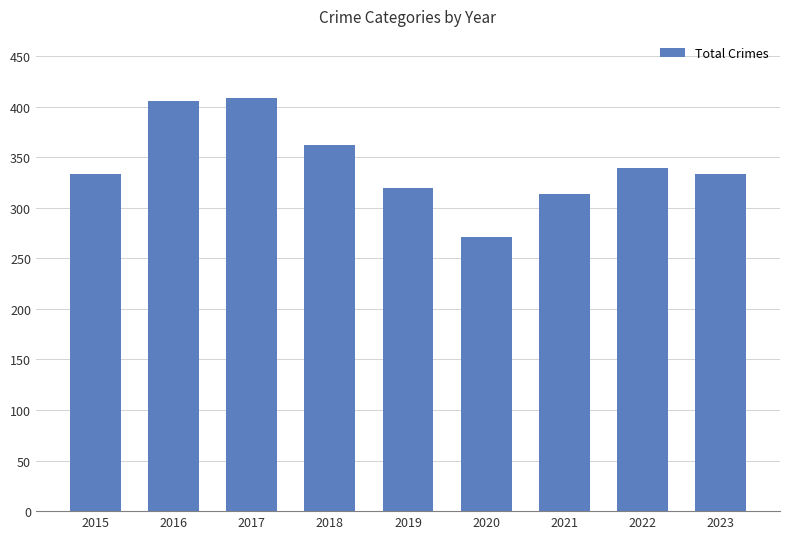

At which category does the chart reach its minimum across all series?

2020